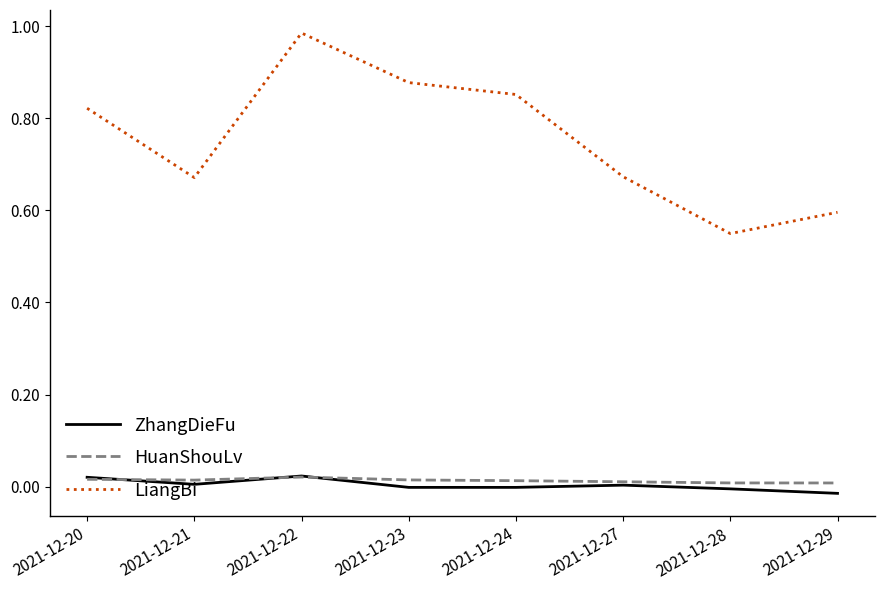

Which label corresponds to the largest value in the chart?

2021-12-22